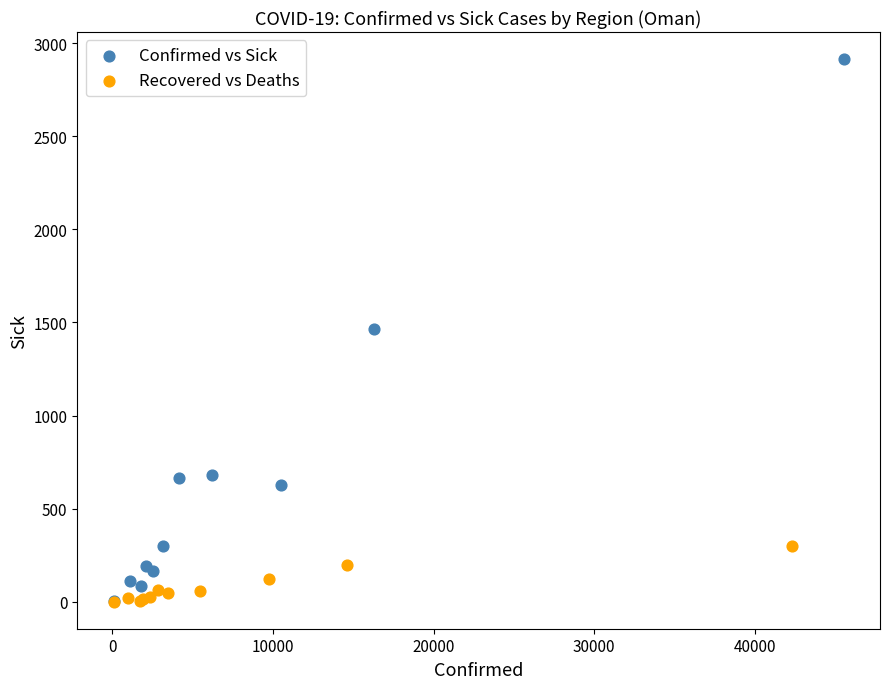

Which series has the widest spread of Y values?

Confirmed vs Sick